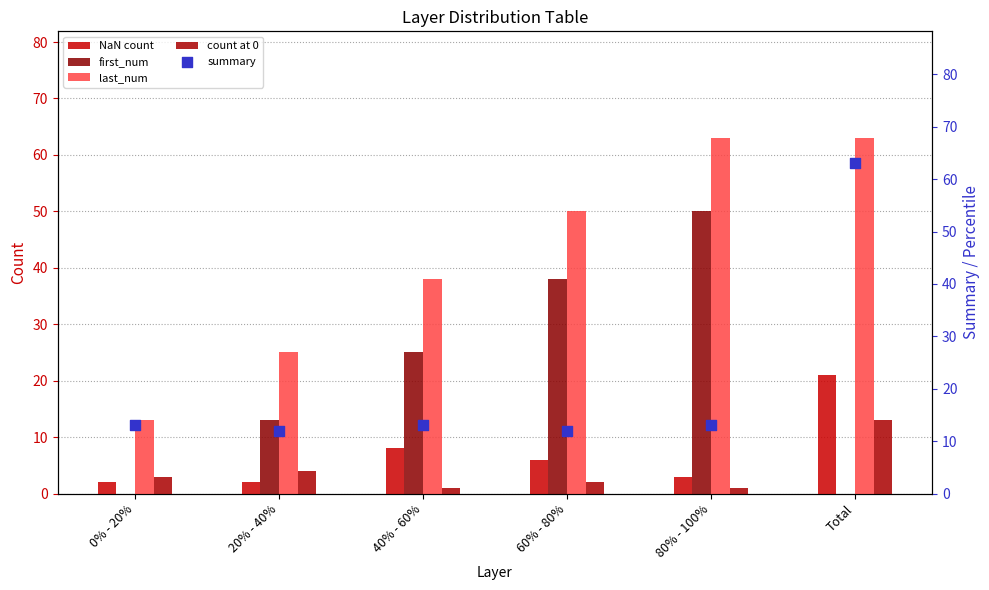

Which series contains the highest Y value?

last_num